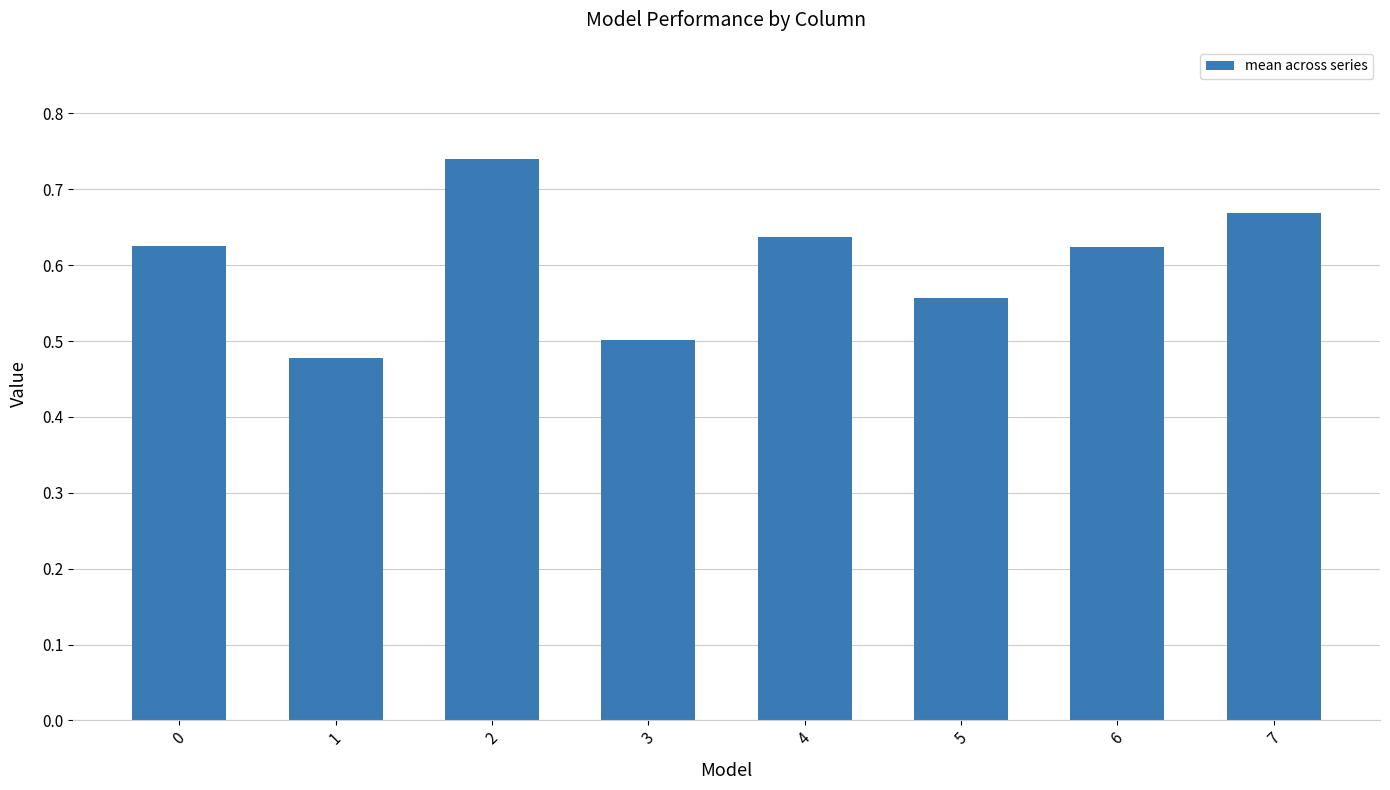

What is the sum of the values at 3 and 7?

1.2